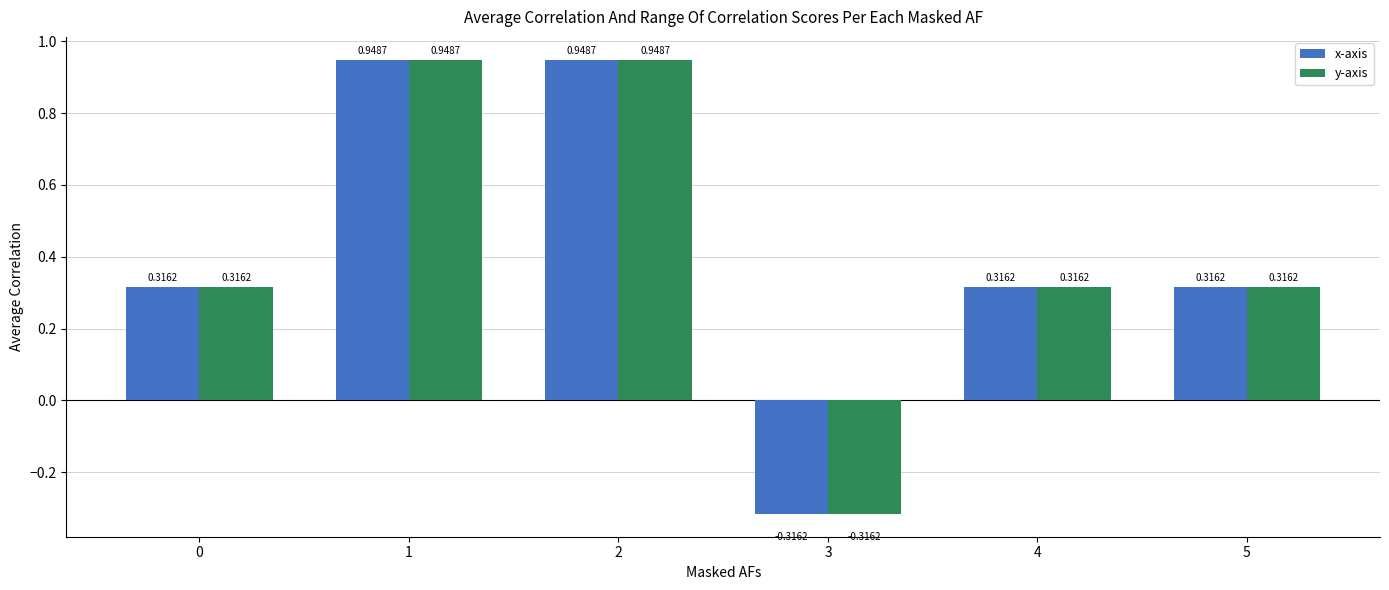

The value of y-axis at 0 is 0.1. True or false?

False